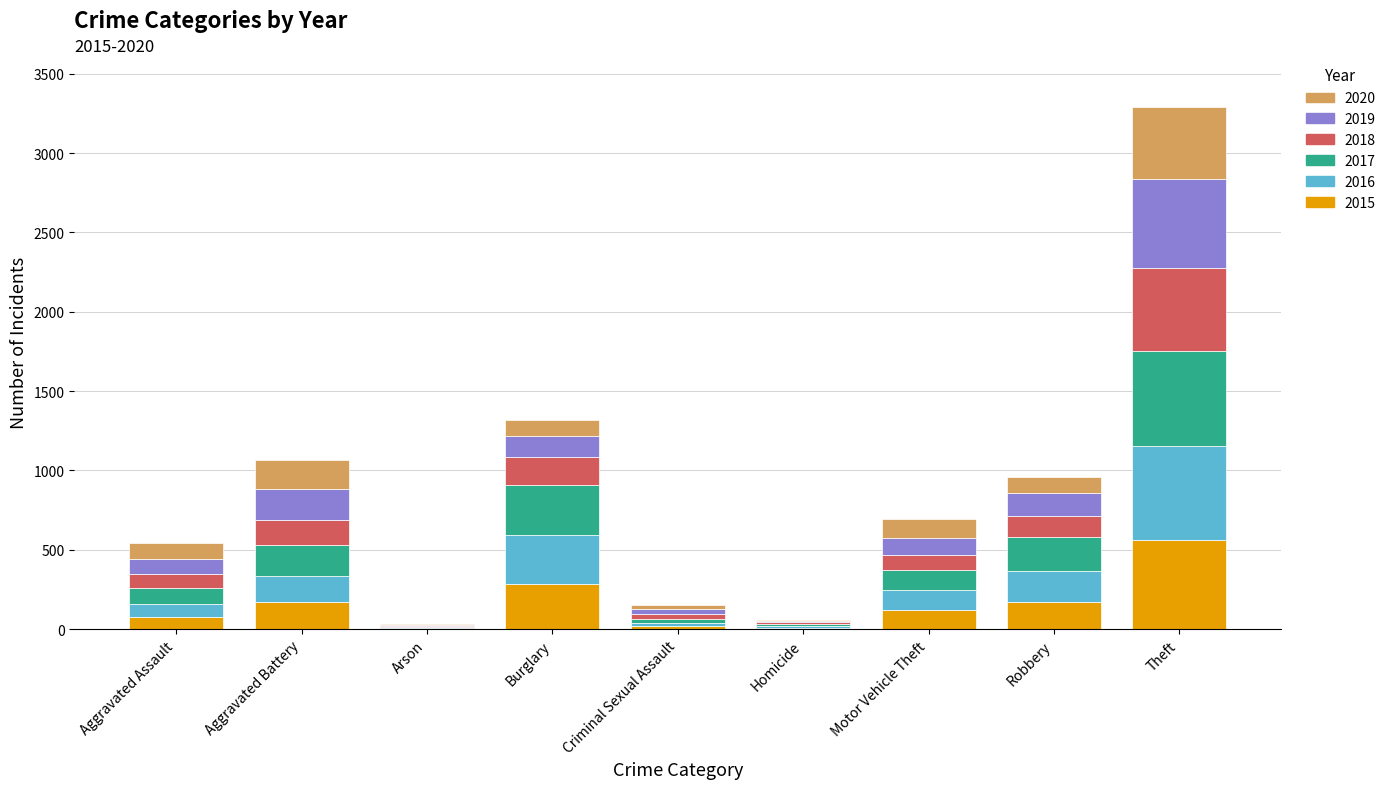

At which category is the sum across all series the highest?

Theft